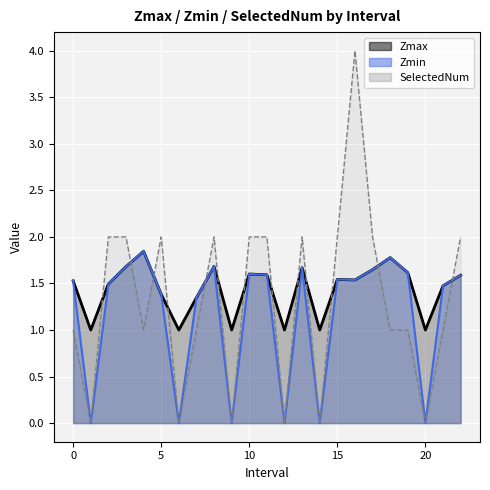

Which series has the largest total across all categories?

Zmax